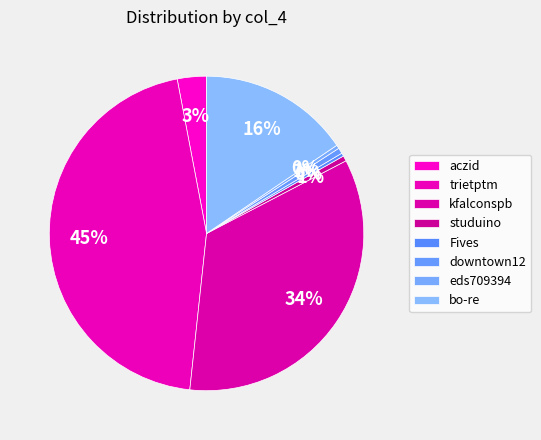

To the nearest percent, what percentage of the pie is downtown12?

1%